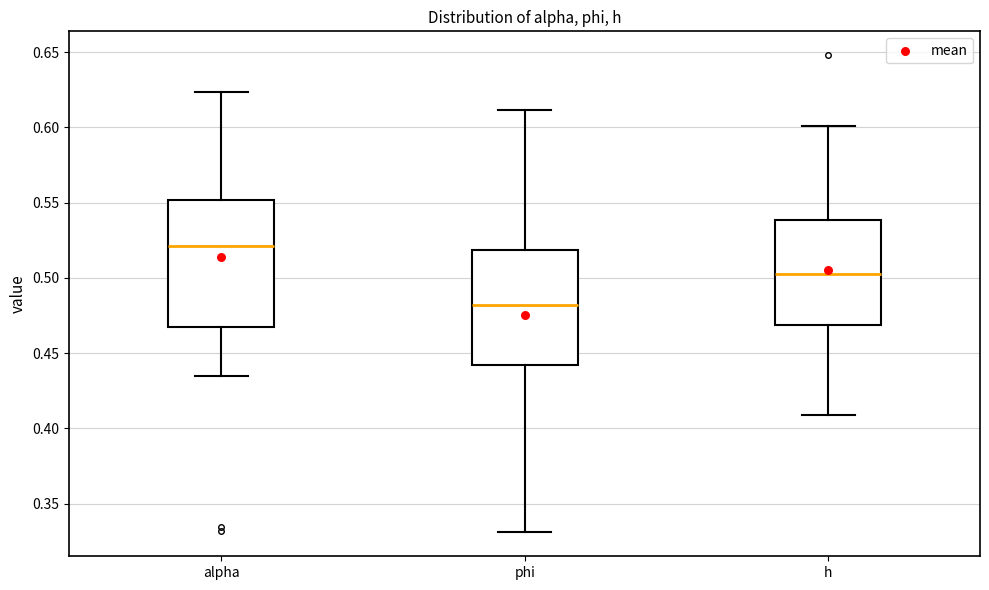

Reading left to right, transcribe this box plot: for each box, give where its median line is, the range the box spans, and where its two whiskers end, as read against the y-axis. The values are not printed on the chart, so give them approximately, as read against the axis.

alpha: median 0.520, box 0.470 to 0.550, whiskers 0.435 to 0.625
phi: median 0.480, box 0.440 to 0.520, whiskers 0.330 to 0.610
h: median 0.505, box 0.470 to 0.540, whiskers 0.410 to 0.600